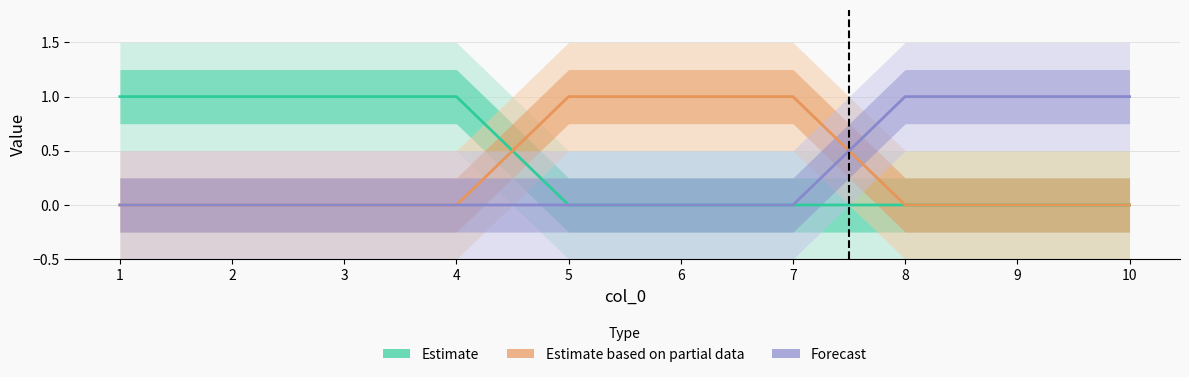

What is the difference between the second highest and minimum values in the 0 (Estimate) series?

1